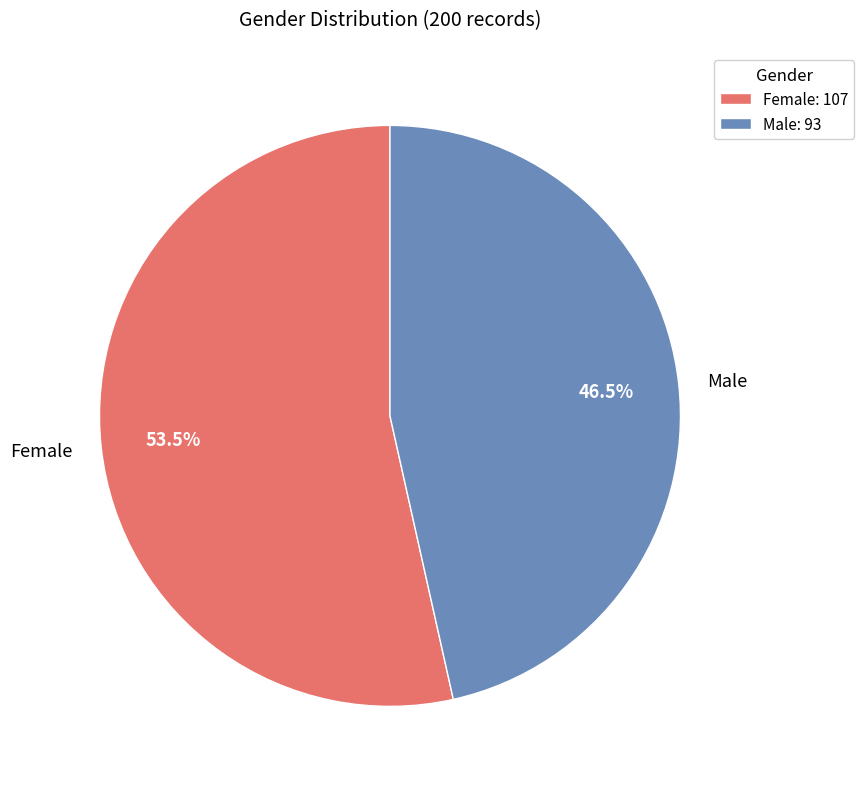

How many segments does this pie chart have?

2